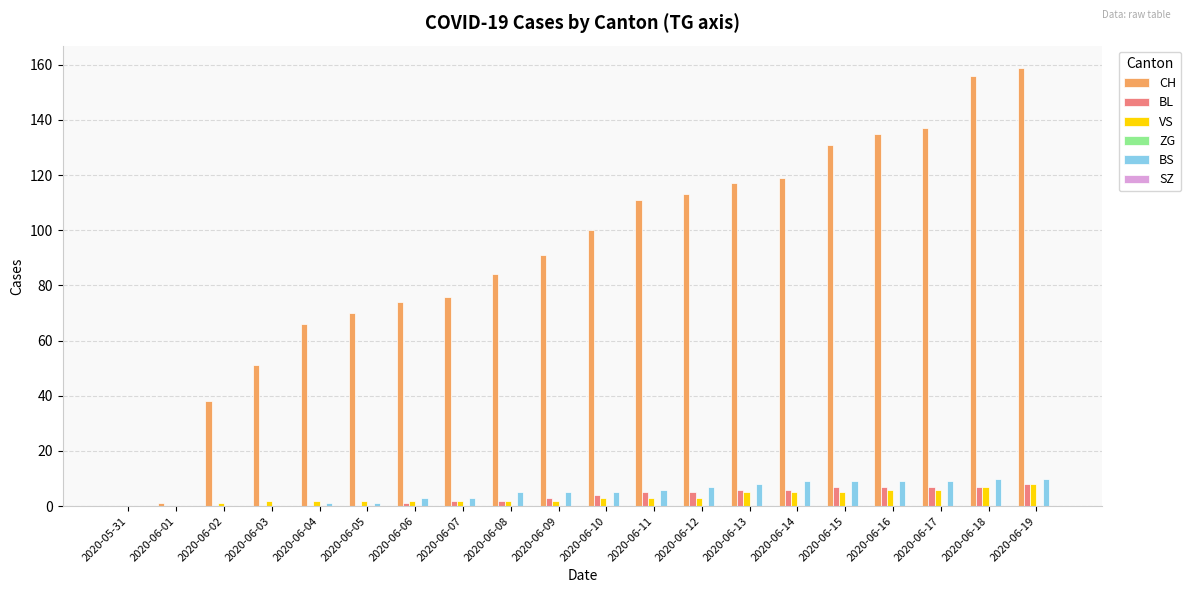

How many categories are shown in the chart?

20